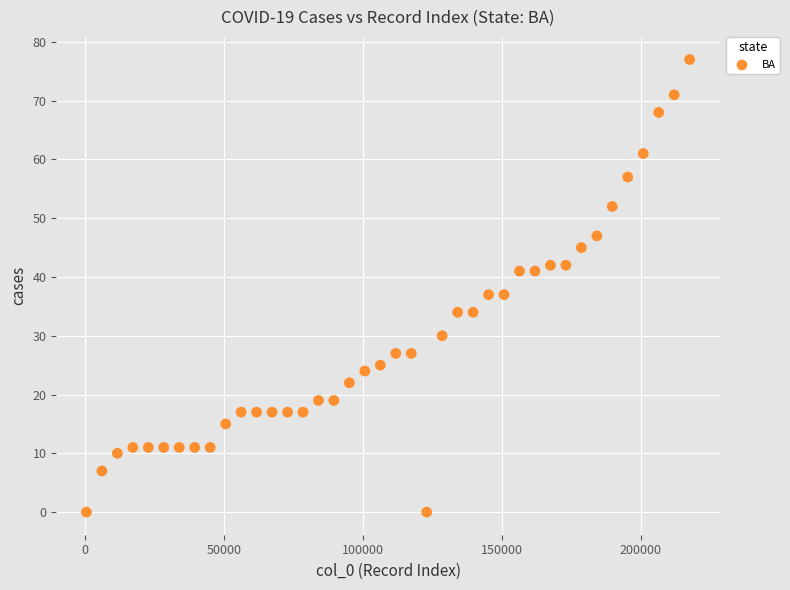

What is the range of X values (max minus min)?

217230